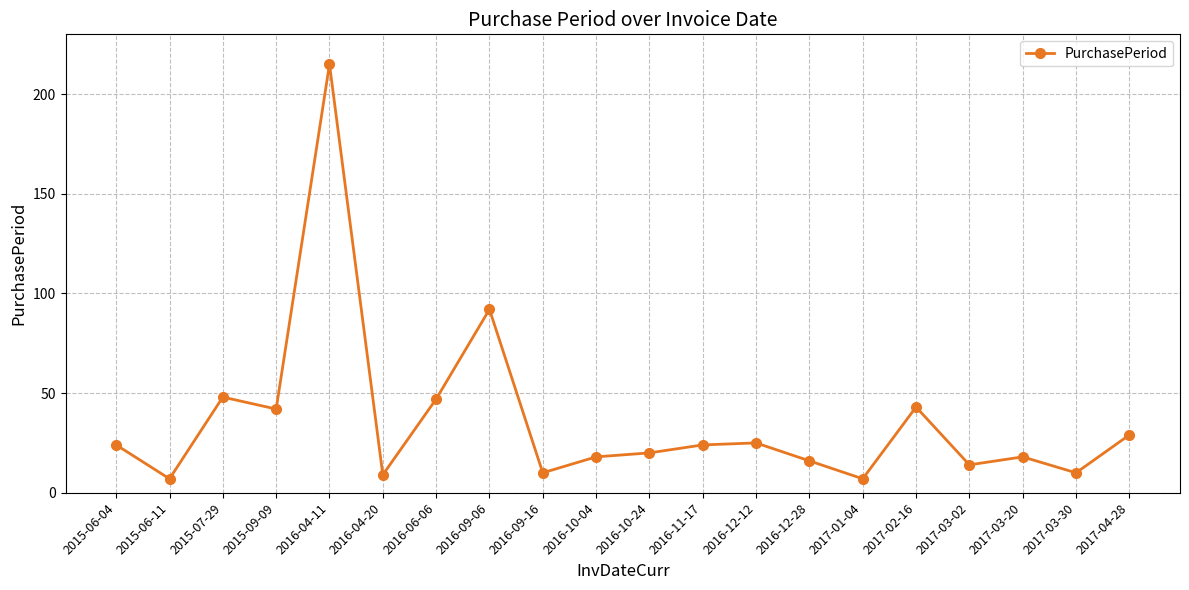

Reading left to right, what are all the values shown in this chart?

24	7	48	42	215	9	47	92	10	18	20	24	25	16	7	43	14	18	10	29